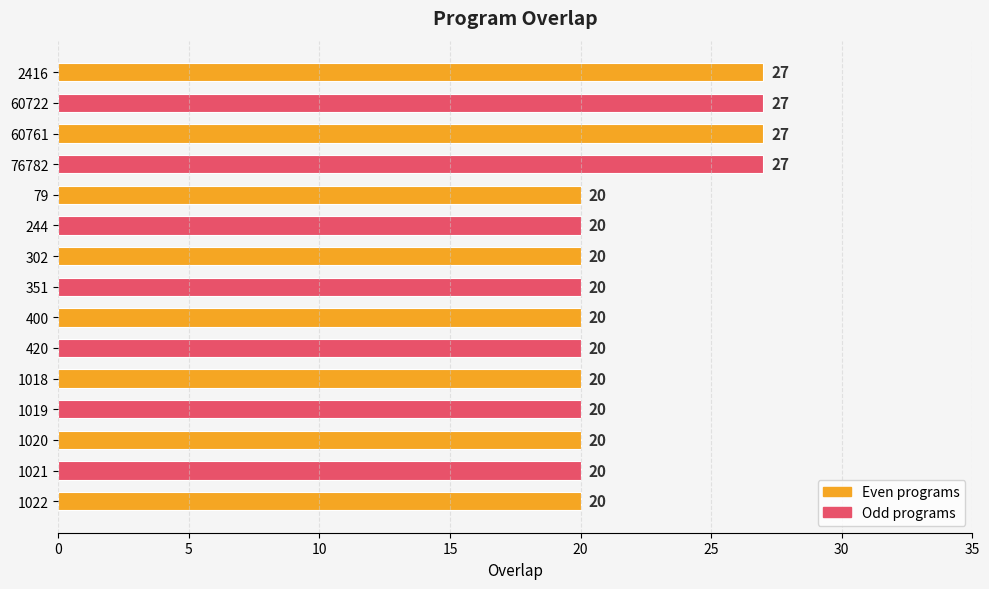

What is the value of the 2nd bar from the top?

27